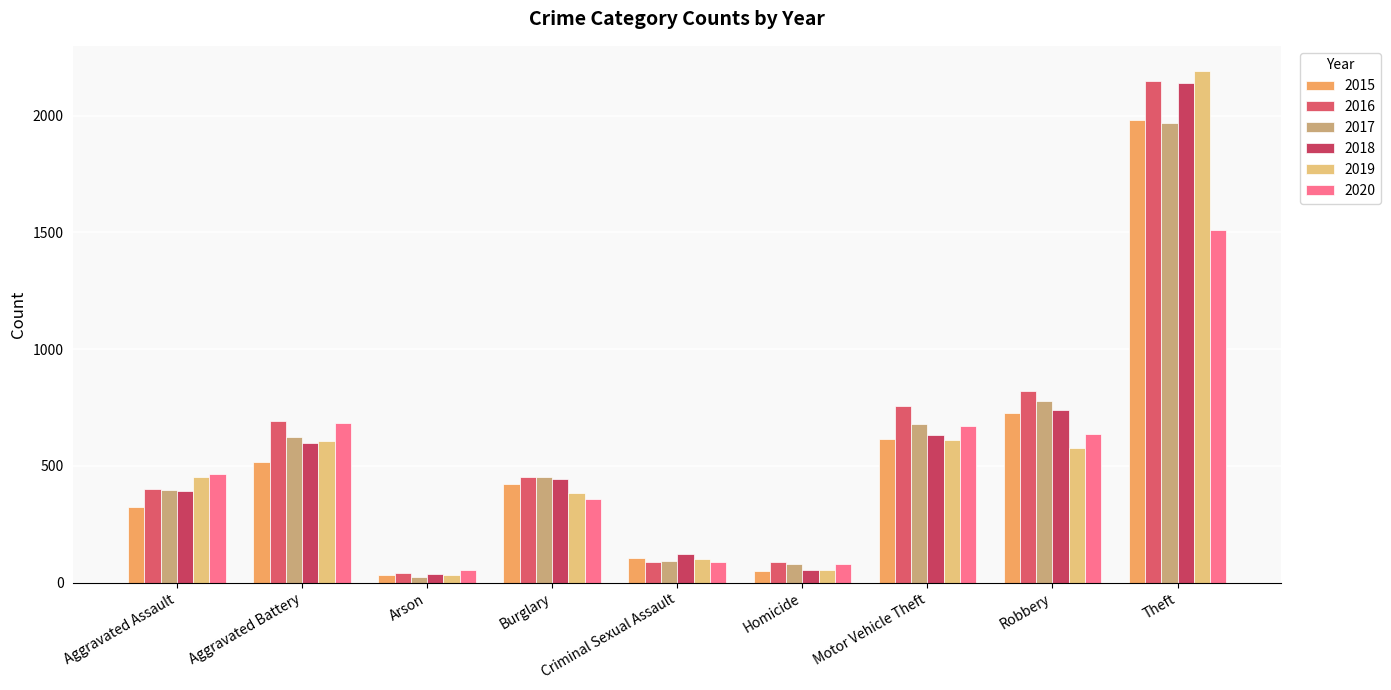

Which series changed the most between Aggravated Assault and Criminal Sexual Assault?

2020